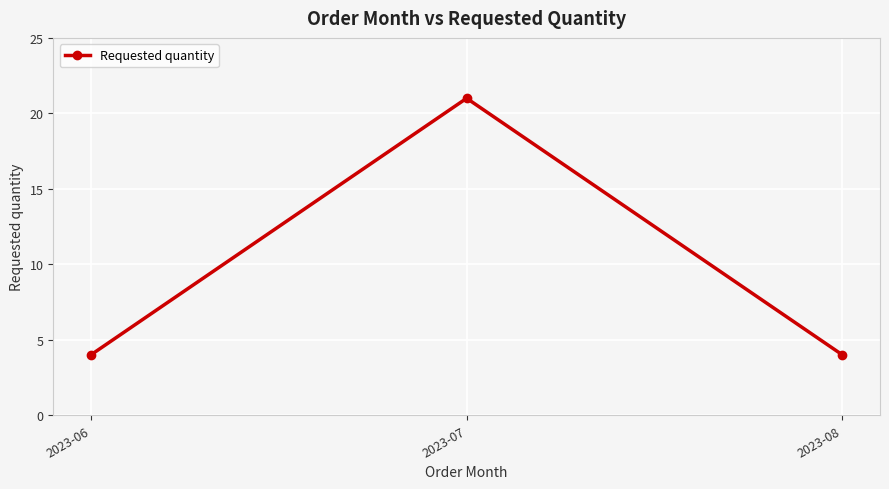

The chart shows a value of 4 at 2023-06. True or false?

True